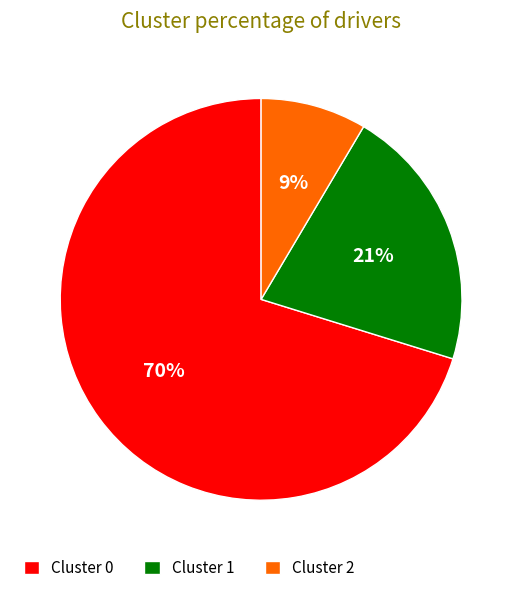

How many segments does this pie chart have?

3